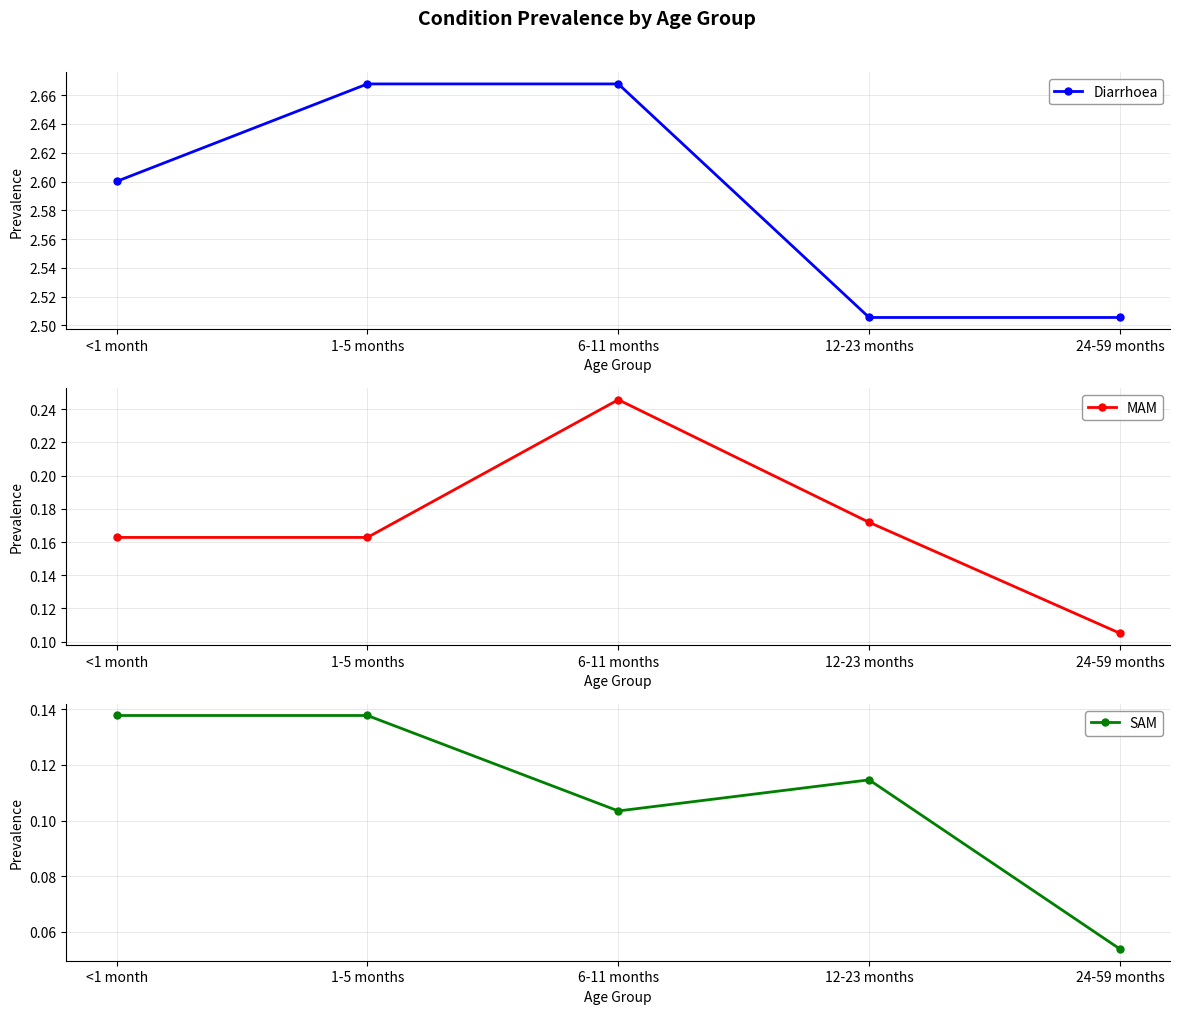

The value of Diarrhoea at 6-11 months is 0.9. True or false?

False